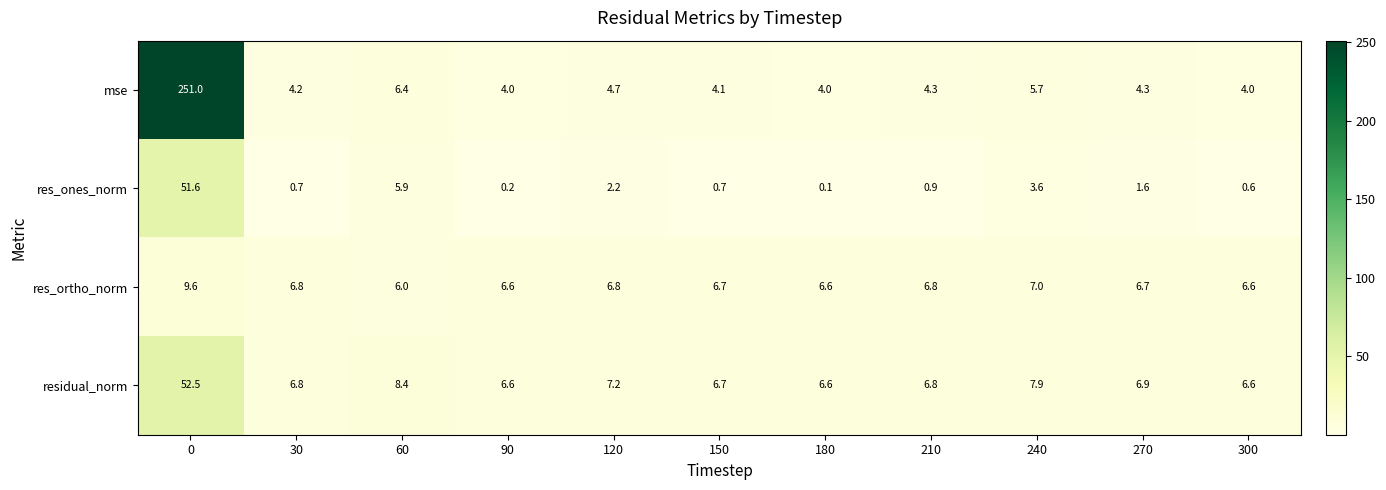

Which series has the largest range (max minus min)?

mse